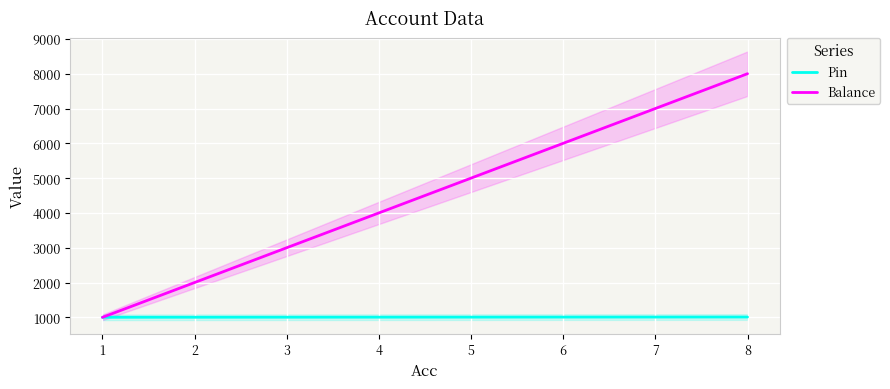

How many series are shown in this chart?

2